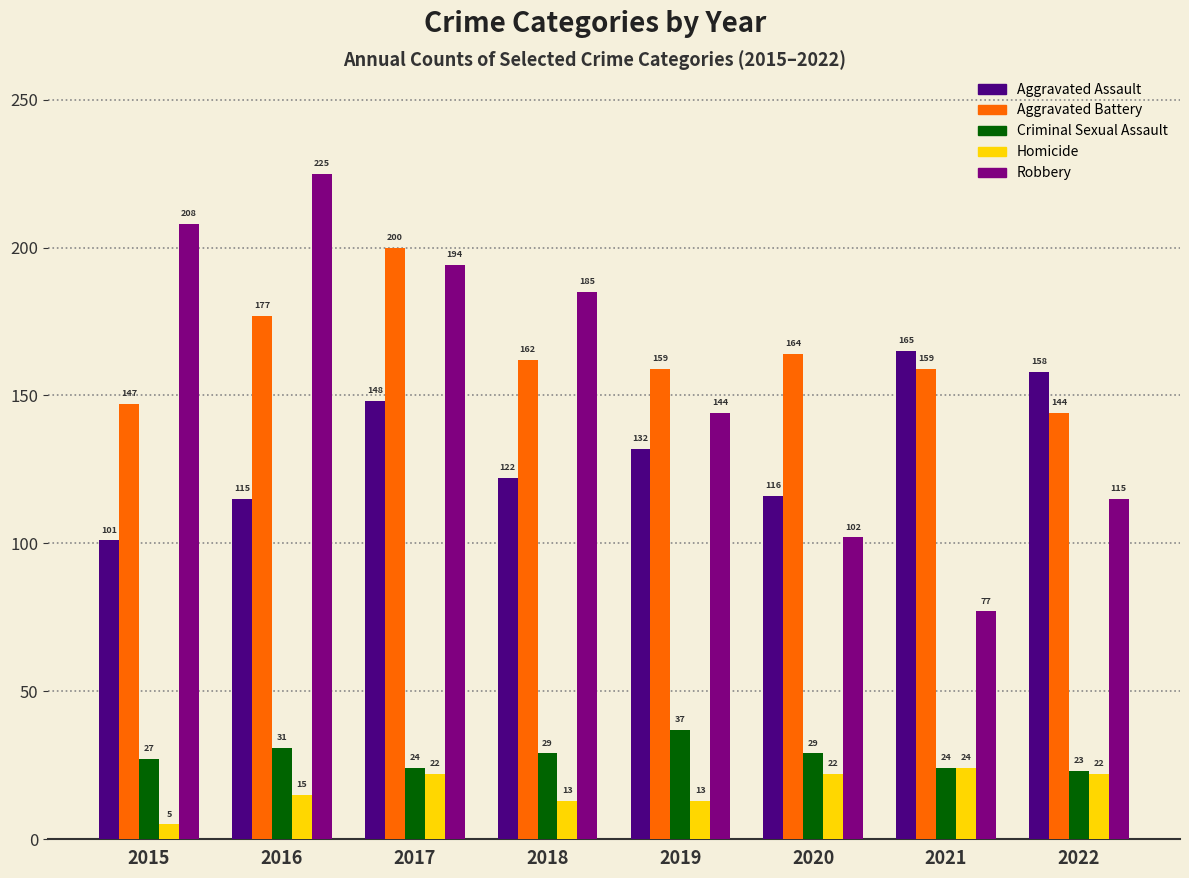

How many Homicide values are between 13 and 22?

6